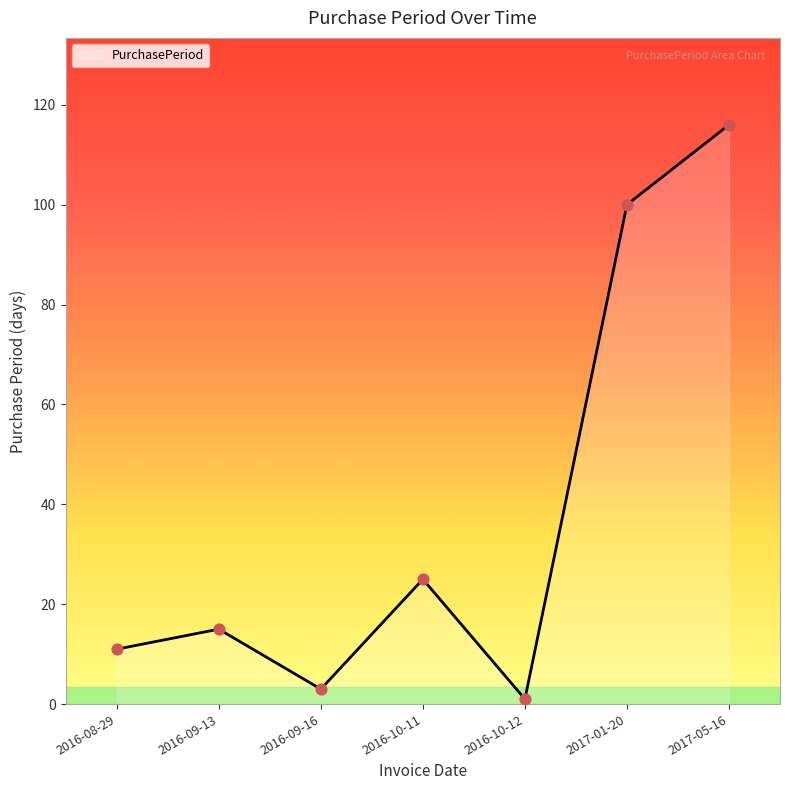

Which has a higher value, 2016-10-11 or 2016-10-12?

2016-10-11